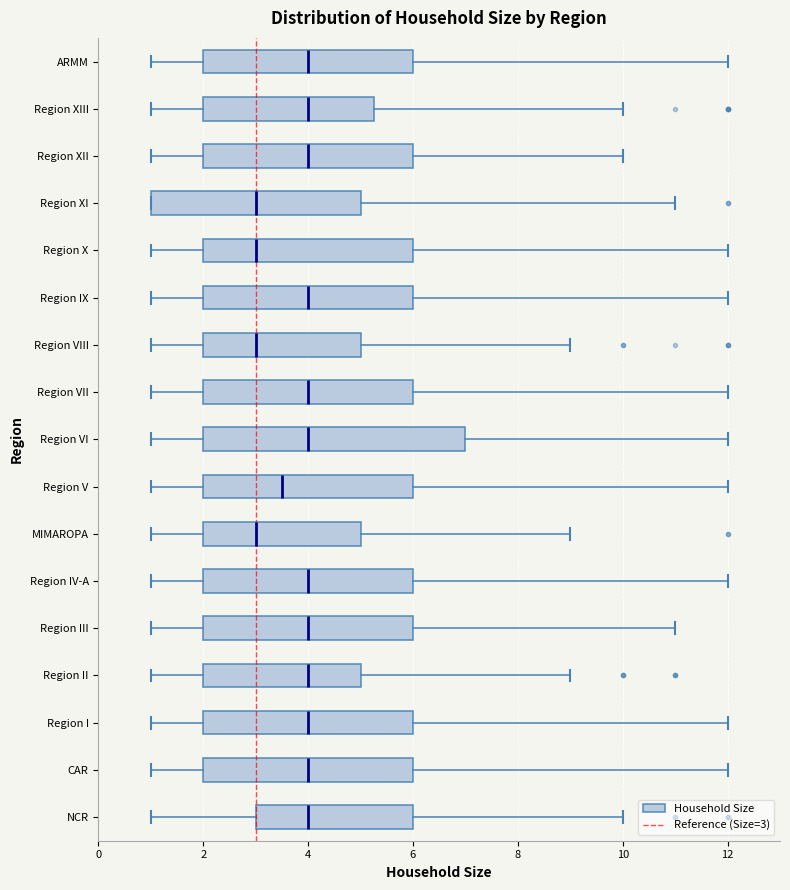

Where does the median line of the box for Region XIII sit on the x-axis? The values are not printed on the chart, so give them approximately, as read against the axis.

4.0